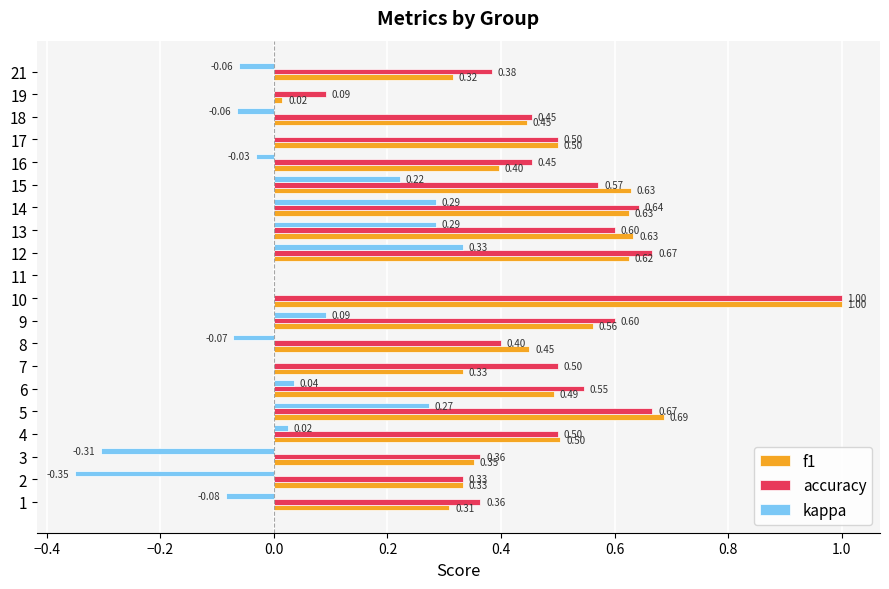

Which series has the largest total across all categories?

accuracy